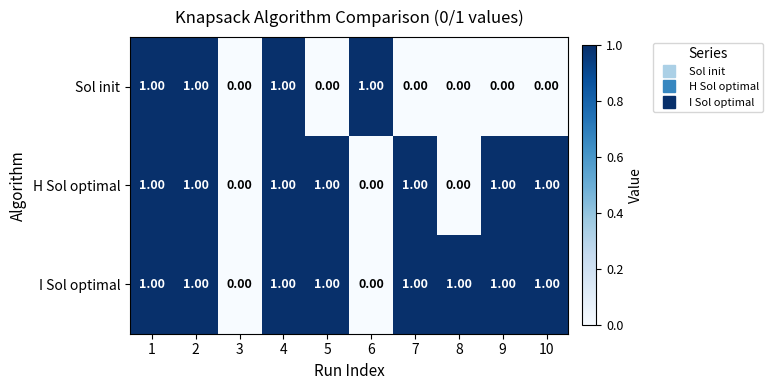

Which series changed the most between 4 and 5?

Sol init